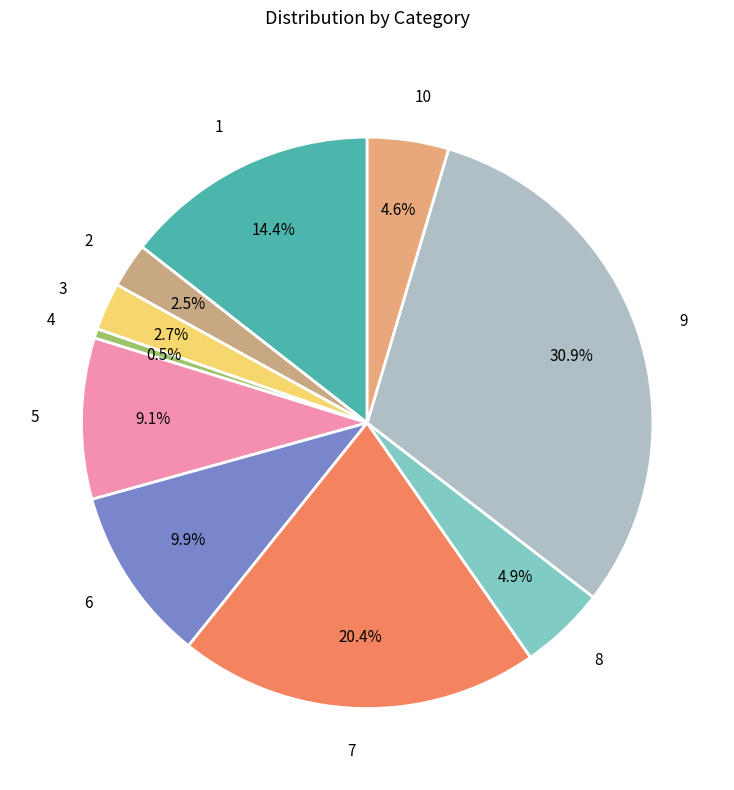

What is the total percentage of 6 and 9?

40.8%